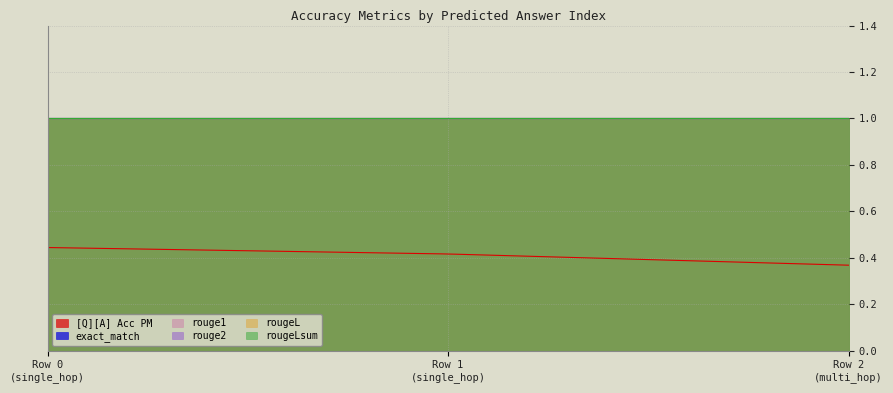

What value does the exact_match series have at 0?

1.0